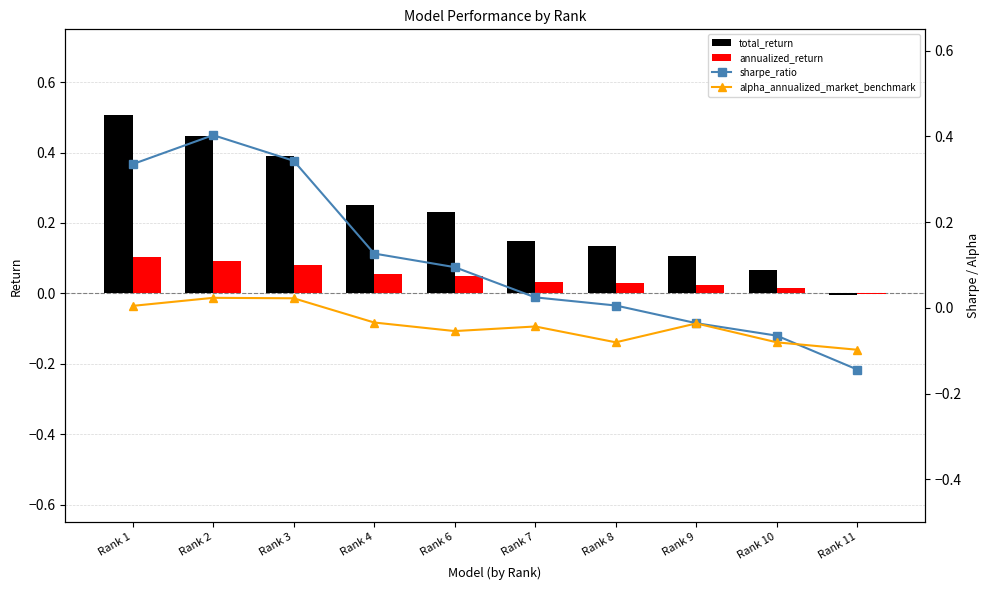

What is the value of the alpha_annualized_market_benchmark bar at the 10th from the left?

-0.1